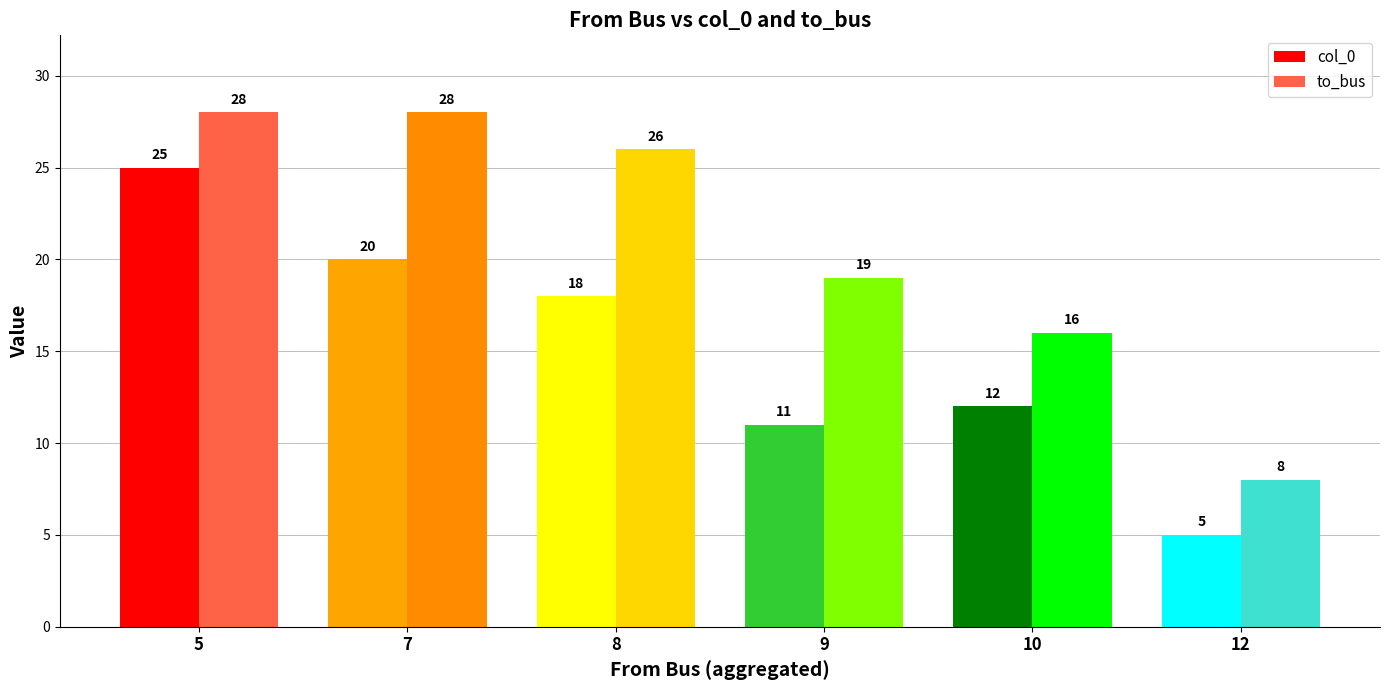

Rank the series by their average value, from highest to lowest.

to_bus, col_0